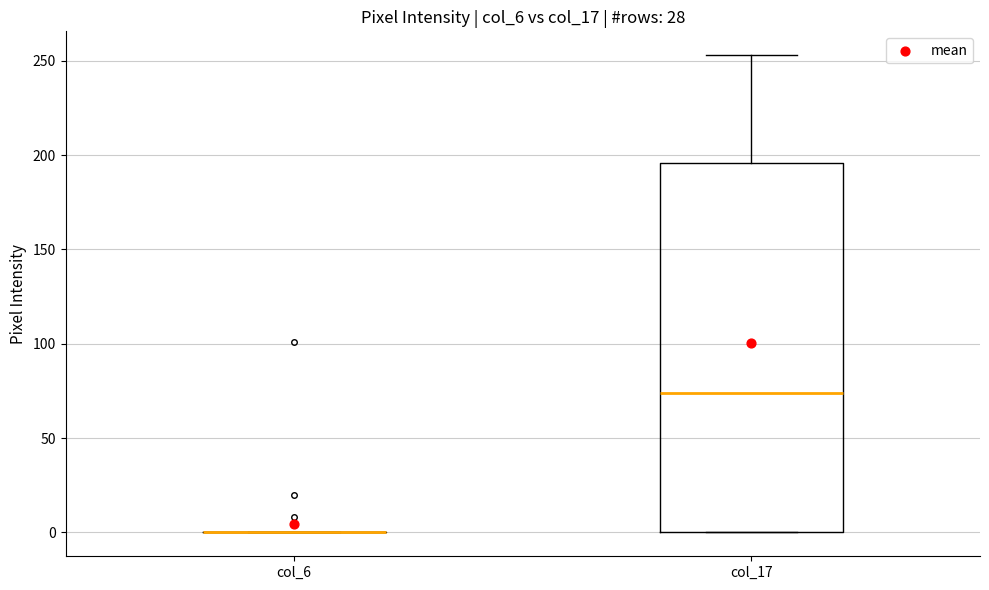

Reading left to right, transcribe this box plot: for each box, give where its median line is, the range the box spans, and where its two whiskers end, as read against the y-axis. The values are not printed on the chart, so give them approximately, as read against the axis.

col_6: box collapsed to a line at 0, whiskers 0 to 0
col_17: median 75, box 0 to 195, whiskers 0 to 255